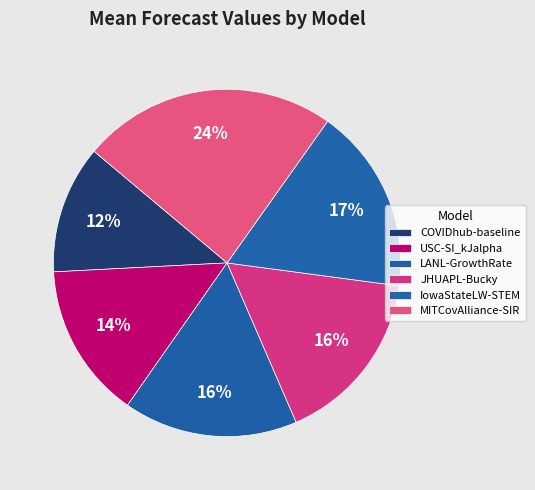

Rank the categories by value from highest to lowest.

MITCovAlliance-SIR, IowaStateLW-STEM, JHUAPL-Bucky, LANL-GrowthRate, USC-SI_kJalpha, COVIDhub-baseline